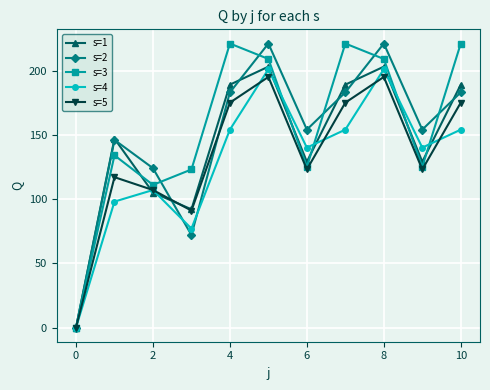

Rank the series by their average value, from lowest to highest.

s=4, s=5, s=1, s=2, s=3